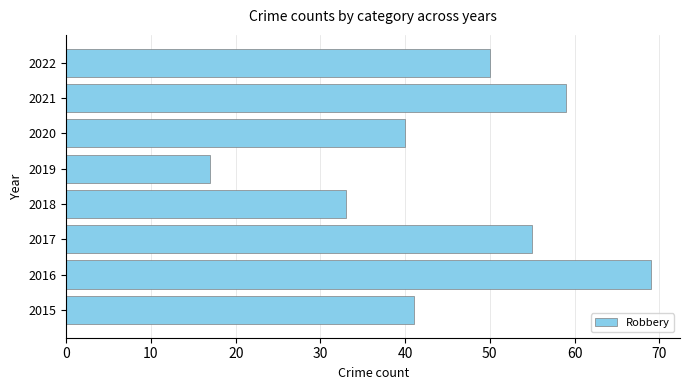

The value at 2015 is 41. True or false?

True